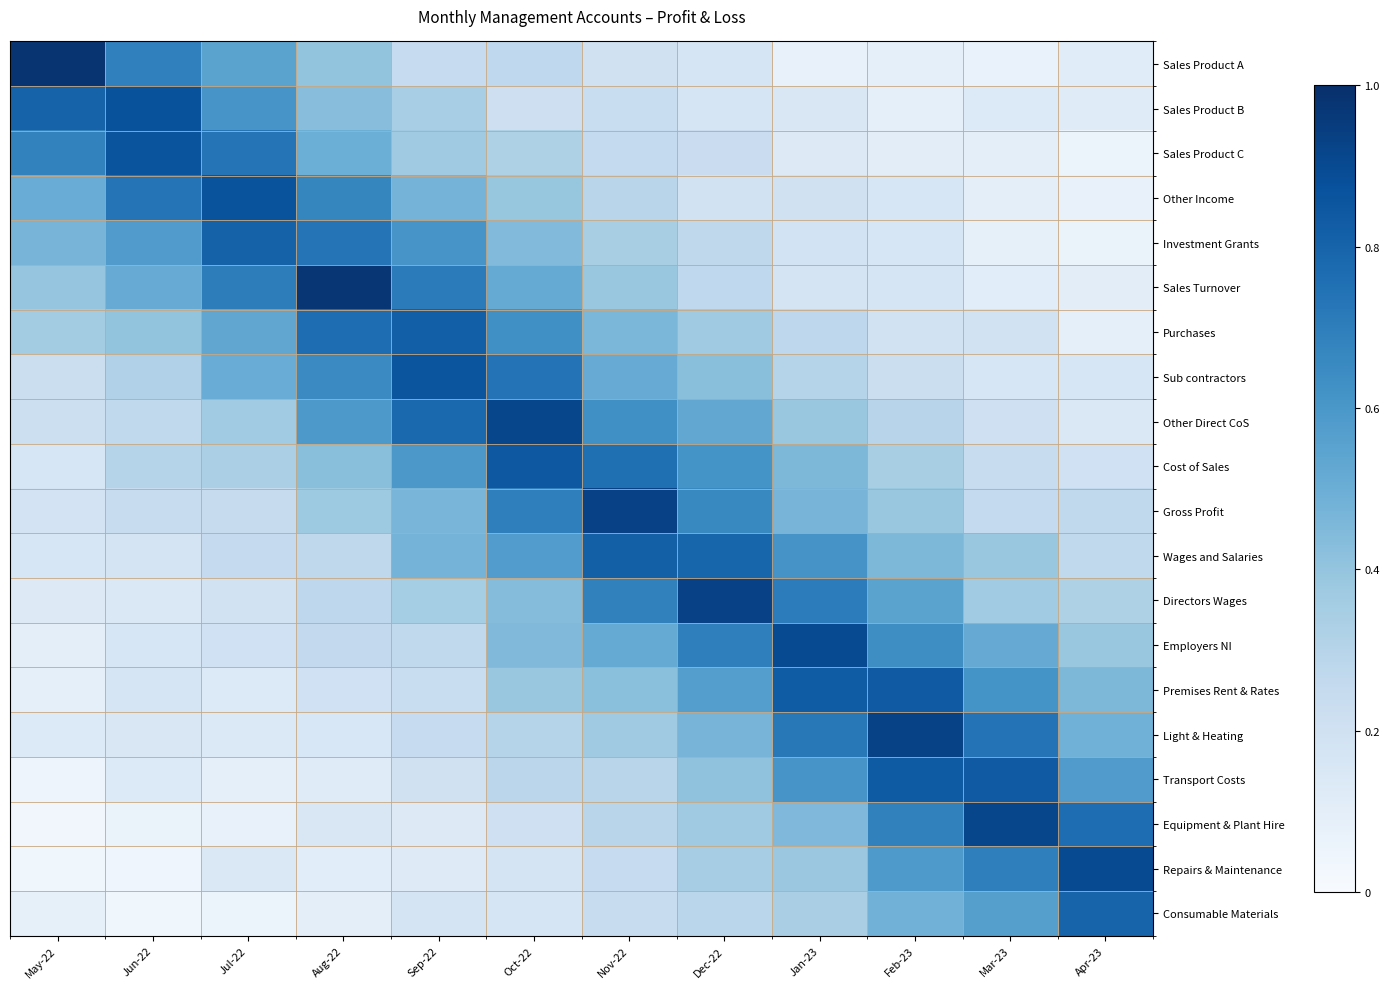

Reading left to right, list all the values displayed in this chart.

Sales Product A: May-22=1.0	Jun-22=0.7	Jul-22=0.5	Aug-22=0.4	Sep-22=0.2	Oct-22=0.3	Nov-22=0.2	Dec-22=0.2	Jan-23=0.1	Feb-23=0.1	Mar-23=0.1	Apr-23=0.1
Sales Product B: May-22=0.8	Jun-22=0.9	Jul-22=0.6	Aug-22=0.4	Sep-22=0.3	Oct-22=0.2	Nov-22=0.2	Dec-22=0.2	Jan-23=0.2	Feb-23=0.1	Mar-23=0.1	Apr-23=0.1
Sales Product C: May-22=0.7	Jun-22=0.9	Jul-22=0.7	Aug-22=0.5	Sep-22=0.4	Oct-22=0.3	Nov-22=0.3	Dec-22=0.2	Jan-23=0.1	Feb-23=0.1	Mar-23=0.1	Apr-23=0.1
Other Income: May-22=0.5	Jun-22=0.7	Jul-22=0.9	Aug-22=0.7	Sep-22=0.5	Oct-22=0.4	Nov-22=0.3	Dec-22=0.2	Jan-23=0.2	Feb-23=0.2	Mar-23=0.1	Apr-23=0.1
Investment Grants: May-22=0.5	Jun-22=0.6	Jul-22=0.8	Aug-22=0.7	Sep-22=0.6	Oct-22=0.4	Nov-22=0.3	Dec-22=0.3	Jan-23=0.2	Feb-23=0.2	Mar-23=0.1	Apr-23=0.1
Sales Turnover: May-22=0.4	Jun-22=0.5	Jul-22=0.7	Aug-22=1.0	Sep-22=0.7	Oct-22=0.5	Nov-22=0.4	Dec-22=0.3	Jan-23=0.2	Feb-23=0.2	Mar-23=0.1	Apr-23=0.1
Purchases: May-22=0.4	Jun-22=0.4	Jul-22=0.5	Aug-22=0.8	Sep-22=0.8	Oct-22=0.6	Nov-22=0.5	Dec-22=0.4	Jan-23=0.3	Feb-23=0.2	Mar-23=0.2	Apr-23=0.1
Sub contractors: May-22=0.2	Jun-22=0.3	Jul-22=0.5	Aug-22=0.6	Sep-22=0.9	Oct-22=0.7	Nov-22=0.5	Dec-22=0.4	Jan-23=0.3	Feb-23=0.2	Mar-23=0.2	Apr-23=0.2
Other Direct CoS: May-22=0.2	Jun-22=0.3	Jul-22=0.4	Aug-22=0.6	Sep-22=0.8	Oct-22=0.9	Nov-22=0.6	Dec-22=0.5	Jan-23=0.4	Feb-23=0.3	Mar-23=0.2	Apr-23=0.1
Cost of Sales: May-22=0.2	Jun-22=0.3	Jul-22=0.3	Aug-22=0.4	Sep-22=0.6	Oct-22=0.8	Nov-22=0.8	Dec-22=0.6	Jan-23=0.5	Feb-23=0.3	Mar-23=0.2	Apr-23=0.2
Gross Profit: May-22=0.2	Jun-22=0.2	Jul-22=0.2	Aug-22=0.4	Sep-22=0.5	Oct-22=0.7	Nov-22=0.9	Dec-22=0.7	Jan-23=0.5	Feb-23=0.4	Mar-23=0.3	Apr-23=0.3
Wages and Salaries: May-22=0.2	Jun-22=0.2	Jul-22=0.3	Aug-22=0.3	Sep-22=0.5	Oct-22=0.6	Nov-22=0.8	Dec-22=0.8	Jan-23=0.6	Feb-23=0.5	Mar-23=0.4	Apr-23=0.3
Directors Wages: May-22=0.1	Jun-22=0.1	Jul-22=0.2	Aug-22=0.3	Sep-22=0.4	Oct-22=0.4	Nov-22=0.7	Dec-22=0.9	Jan-23=0.7	Feb-23=0.5	Mar-23=0.4	Apr-23=0.3
Employers NI: May-22=0.1	Jun-22=0.2	Jul-22=0.2	Aug-22=0.3	Sep-22=0.3	Oct-22=0.4	Nov-22=0.5	Dec-22=0.7	Jan-23=0.9	Feb-23=0.6	Mar-23=0.5	Apr-23=0.4
Premises Rent & Rates: May-22=0.1	Jun-22=0.2	Jul-22=0.1	Aug-22=0.2	Sep-22=0.2	Oct-22=0.4	Nov-22=0.4	Dec-22=0.6	Jan-23=0.8	Feb-23=0.8	Mar-23=0.6	Apr-23=0.5
Light & Heating: May-22=0.1	Jun-22=0.2	Jul-22=0.1	Aug-22=0.2	Sep-22=0.2	Oct-22=0.3	Nov-22=0.4	Dec-22=0.5	Jan-23=0.7	Feb-23=0.9	Mar-23=0.7	Apr-23=0.5
Transport Costs: May-22=0.0	Jun-22=0.1	Jul-22=0.1	Aug-22=0.1	Sep-22=0.2	Oct-22=0.3	Nov-22=0.3	Dec-22=0.4	Jan-23=0.6	Feb-23=0.8	Mar-23=0.8	Apr-23=0.6
Equipment & Plant Hire: May-22=0.0	Jun-22=0.1	Jul-22=0.1	Aug-22=0.1	Sep-22=0.1	Oct-22=0.2	Nov-22=0.3	Dec-22=0.4	Jan-23=0.5	Feb-23=0.7	Mar-23=0.9	Apr-23=0.8
Repairs & Maintenance: May-22=0.0	Jun-22=0.0	Jul-22=0.1	Aug-22=0.1	Sep-22=0.1	Oct-22=0.2	Nov-22=0.2	Dec-22=0.3	Jan-23=0.4	Feb-23=0.6	Mar-23=0.7	Apr-23=0.9
Consumable Materials: May-22=0.1	Jun-22=0.0	Jul-22=0.1	Aug-22=0.1	Sep-22=0.2	Oct-22=0.2	Nov-22=0.2	Dec-22=0.3	Jan-23=0.3	Feb-23=0.5	Mar-23=0.6	Apr-23=0.8